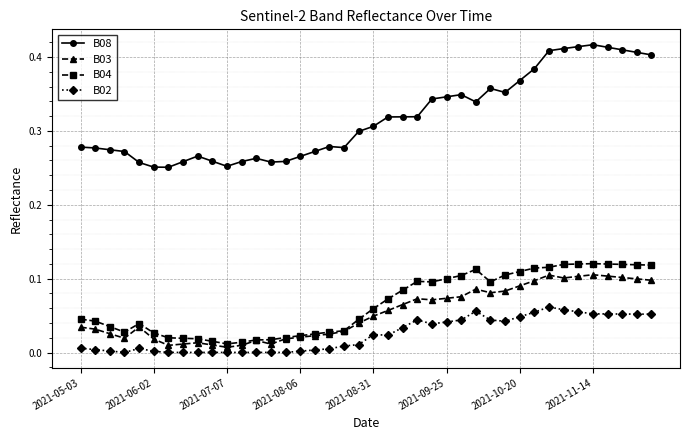

True or false: B03 and B08 intersect in this chart.

False